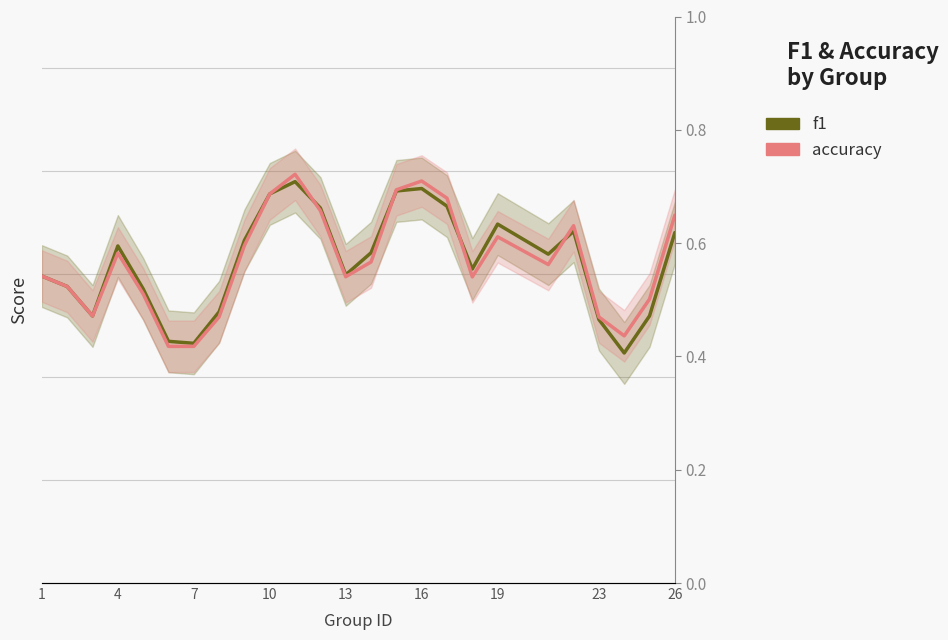

What are all the series names shown in the legend?

f1, accuracy